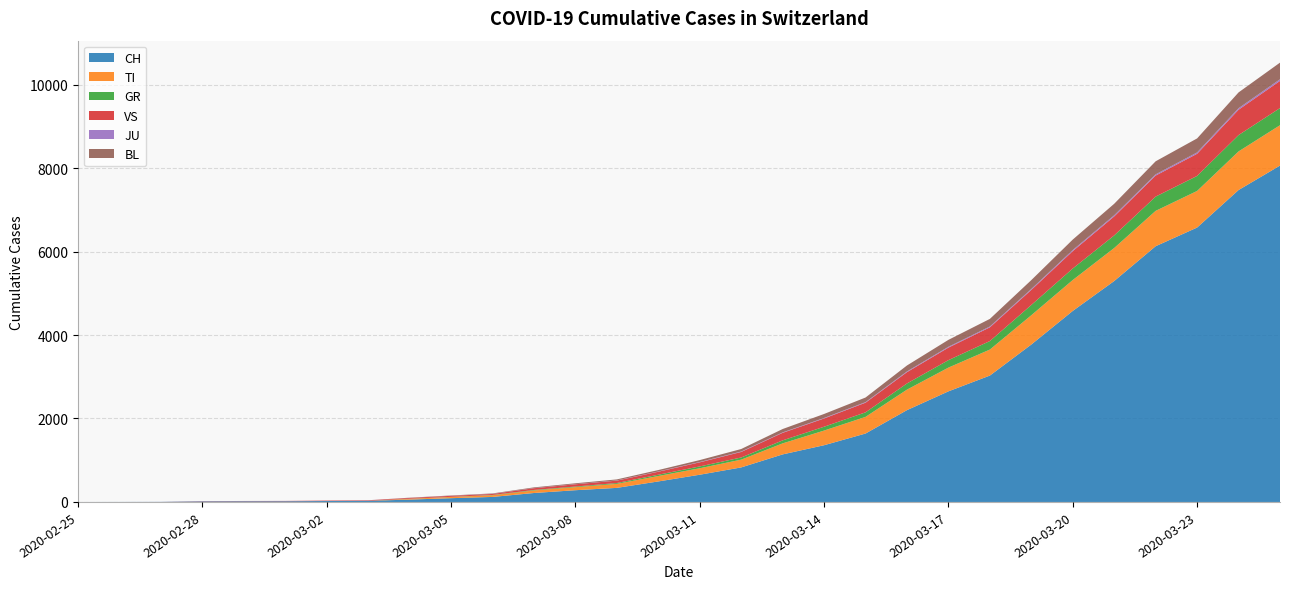

Reading left to right, transcribe all the data shown in this chart.

CH: 2020-02-25=0	2020-02-26=1	2020-02-27=2	2020-02-28=13	2020-02-29=15	2020-03-01=16	2020-03-02=22	2020-03-03=27	2020-03-04=56	2020-03-05=90	2020-03-06=120	2020-03-07=214	2020-03-08=281	2020-03-09=337	2020-03-10=491	2020-03-11=652	2020-03-12=827	2020-03-13=1139	2020-03-14=1359	2020-03-15=1639	2020-03-16=2200	2020-03-17=2650	2020-03-18=3028	2020-03-19=3772	2020-03-20=4577	2020-03-21=5294	2020-03-22=6128	2020-03-23=6575	2020-03-24=7474	2020-03-25=8060
TI: 2020-02-25=0	2020-02-26=0	2020-02-27=0	2020-02-28=0	2020-02-29=0	2020-03-01=0	2020-03-02=0	2020-03-03=0	2020-03-04=18	2020-03-05=29	2020-03-06=40	2020-03-07=61	2020-03-08=73	2020-03-09=96	2020-03-10=130	2020-03-11=155	2020-03-12=186	2020-03-13=264	2020-03-14=351	2020-03-15=399	2020-03-16=491	2020-03-17=569	2020-03-18=623	2020-03-19=702	2020-03-20=741	2020-03-21=791	2020-03-22=847	2020-03-23=877	2020-03-24=925	2020-03-25=967
GR: 2020-02-25=0	2020-02-26=0	2020-02-27=0	2020-02-28=0	2020-02-29=0	2020-03-01=0	2020-03-02=0	2020-03-03=0	2020-03-04=3	2020-03-05=3	2020-03-06=7	2020-03-07=12	2020-03-08=15	2020-03-09=20	2020-03-10=31	2020-03-11=44	2020-03-12=52	2020-03-13=72	2020-03-14=92	2020-03-15=109	2020-03-16=148	2020-03-17=179	2020-03-18=204	2020-03-19=246	2020-03-20=276	2020-03-21=302	2020-03-22=342	2020-03-23=360	2020-03-24=392	2020-03-25=411
VS: 2020-02-25=0	2020-02-26=0	2020-02-27=0	2020-02-28=6	2020-02-29=6	2020-03-01=7	2020-03-02=10	2020-03-03=12	2020-03-04=19	2020-03-05=24	2020-03-06=24	2020-03-07=42	2020-03-08=54	2020-03-09=58	2020-03-10=72	2020-03-11=98	2020-03-12=133	2020-03-13=181	2020-03-14=198	2020-03-15=231	2020-03-16=271	2020-03-17=300	2020-03-18=329	2020-03-19=361	2020-03-20=416	2020-03-21=455	2020-03-22=503	2020-03-23=531	2020-03-24=607	2020-03-25=651
JU: 2020-02-25=0	2020-02-26=0	2020-02-27=1	2020-02-28=1	2020-02-29=1	2020-03-01=1	2020-03-02=1	2020-03-03=1	2020-03-04=1	2020-03-05=1	2020-03-06=3	2020-03-07=3	2020-03-08=3	2020-03-09=4	2020-03-10=6	2020-03-11=8	2020-03-12=10	2020-03-13=10	2020-03-14=12	2020-03-15=14	2020-03-16=17	2020-03-17=20	2020-03-18=20	2020-03-19=22	2020-03-20=27	2020-03-21=28	2020-03-22=30	2020-03-23=32	2020-03-24=37	2020-03-25=40
BL: 2020-02-25=0	2020-02-26=0	2020-02-27=0	2020-02-28=0	2020-02-29=1	2020-03-01=1	2020-03-02=1	2020-03-03=1	2020-03-04=5	2020-03-05=8	2020-03-06=10	2020-03-07=17	2020-03-08=21	2020-03-09=25	2020-03-10=34	2020-03-11=46	2020-03-12=60	2020-03-13=81	2020-03-14=96	2020-03-15=110	2020-03-16=143	2020-03-17=166	2020-03-18=182	2020-03-19=213	2020-03-20=250	2020-03-21=275	2020-03-22=313	2020-03-23=336	2020-03-24=378	2020-03-25=398